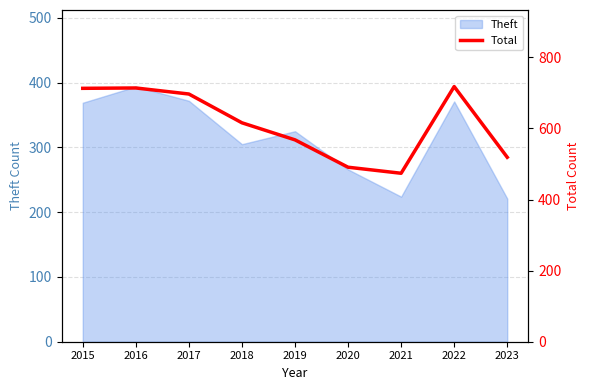

True or false: Theft has a value of 325 at 2019.

True